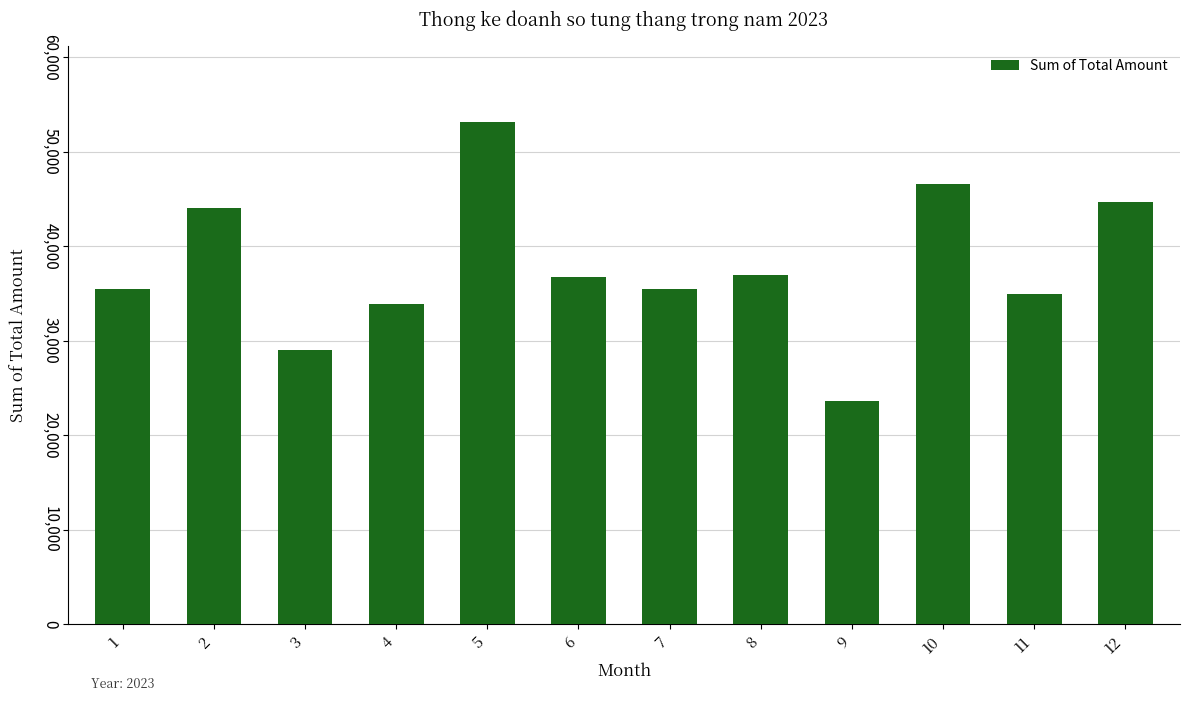

The value at 1 is 35450. True or false?

True